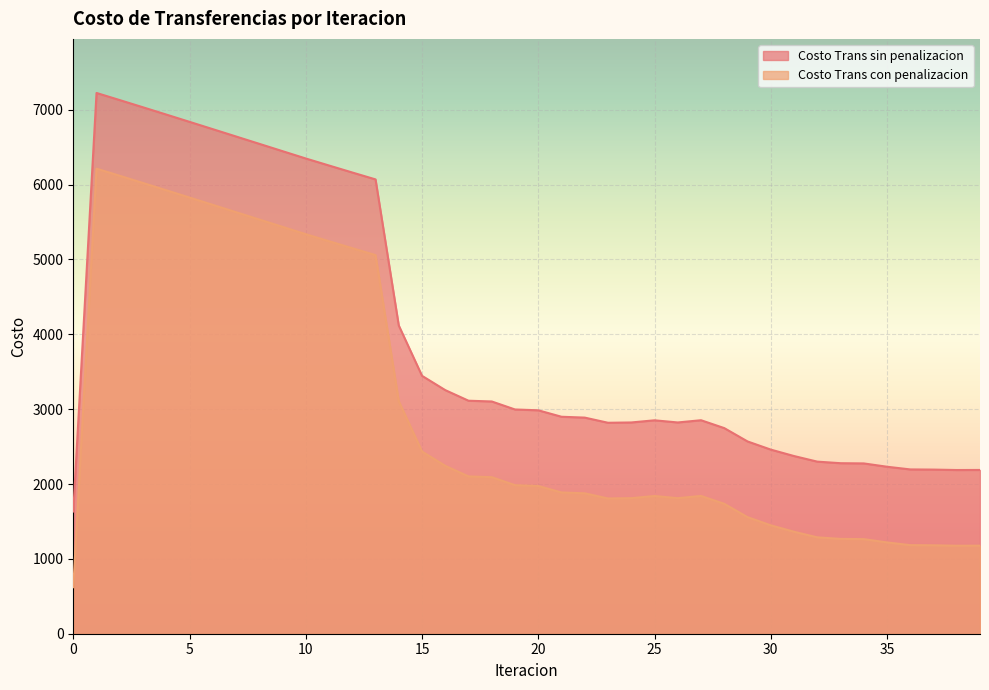

Reading left to right, list all the values displayed in this chart.

Costo Trans sin penalizacion: 0=1632.7	1=7224.9	2=7129.5	3=7033.3	4=6936.4	5=6839.0	6=6741.3	7=6643.4	8=6545.4	9=6447.4	10=6349.4	11=6255.6	12=6162.3	13=6070.0	14=4118.1	15=3445.7	16=3254.6	17=3113.1	18=3103.0	19=2996.1	20=2985.0	21=2898.8	22=2887.4	23=2818.5	24=2822.6	25=2851.4	26=2822.6	27=2852.4	28=2747.2	29=2569.1	30=2460.0	31=2374.0	32=2299.2	33=2278.3	34=2275.3	35=2231.1	36=2195.1	37=2192.9	38=2187.1	39=2188.0
Costo Trans con penalizacion: 0=621.4	1=6213.5	2=6118.2	3=6021.9	4=5925.0	5=5827.7	6=5730.0	7=5632.1	8=5534.0	9=5436.0	10=5338.1	11=5244.2	12=5151.0	13=5058.7	14=3106.8	15=2434.3	16=2243.3	17=2101.7	18=2091.6	19=1984.7	20=1973.7	21=1887.4	22=1876.0	23=1807.2	24=1811.2	25=1840.0	26=1811.3	27=1841.1	28=1735.8	29=1557.7	30=1448.6	31=1362.7	32=1287.8	33=1267.0	34=1264.0	35=1219.7	36=1183.7	37=1181.5	38=1175.8	39=1176.7